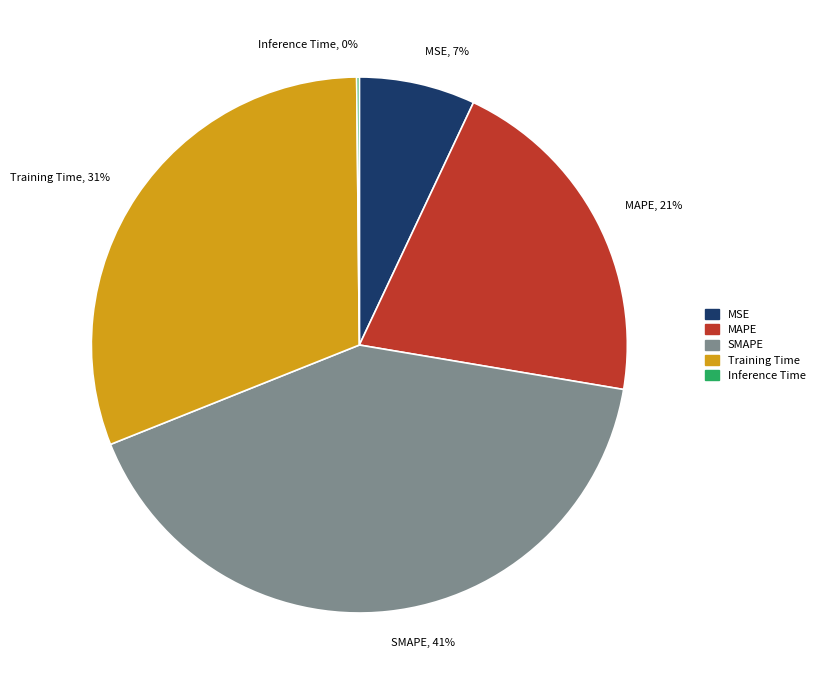

Is the sum of MSE, 7% and SMAPE, 41% greater than half?

No